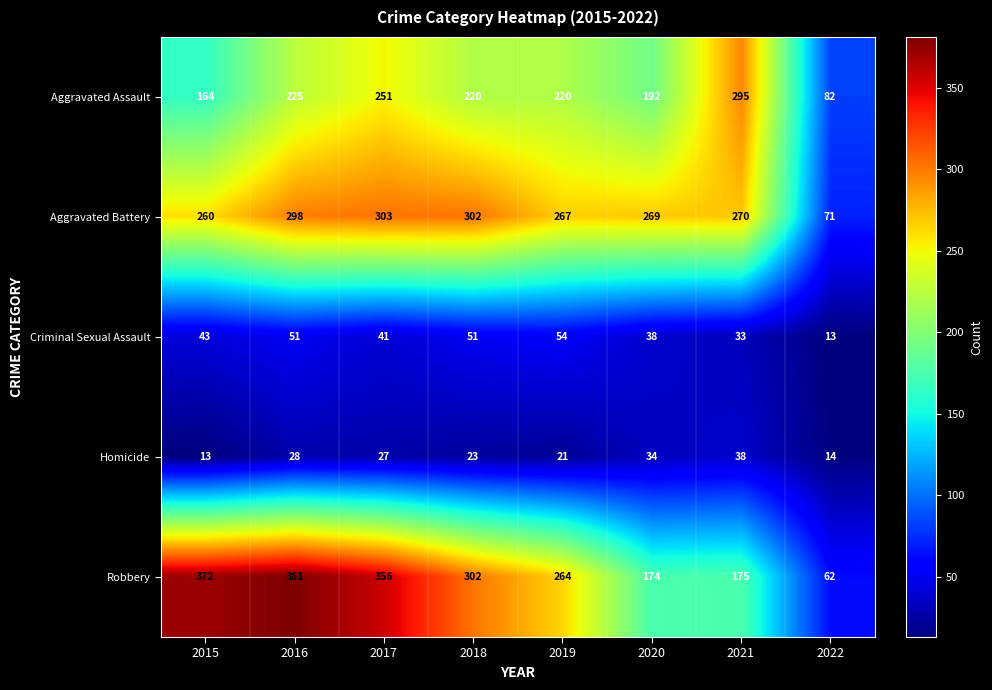

At 2017, list the series in order from largest to smallest.

Robbery, Aggravated Battery, Aggravated Assault, Criminal Sexual Assault, Homicide